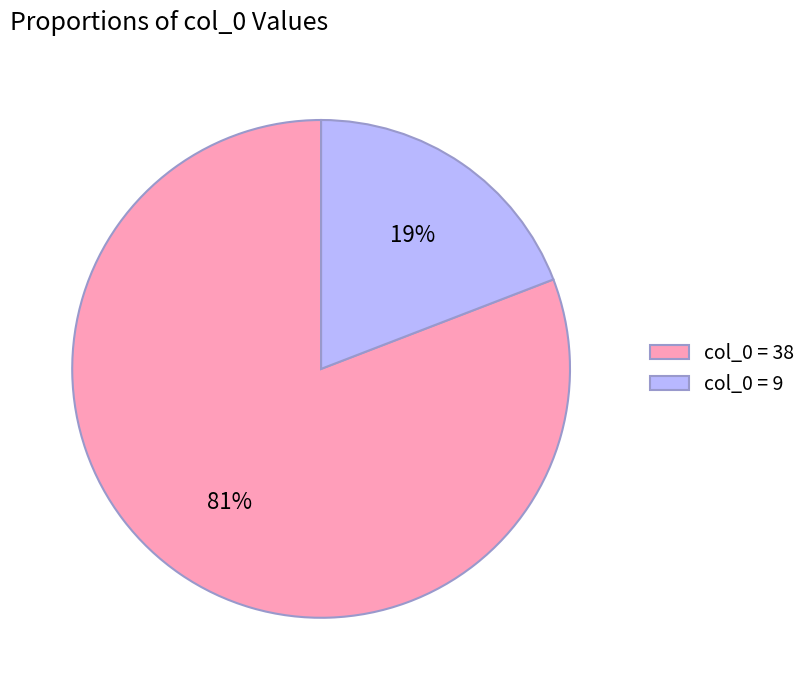

To the nearest percent, what is the difference between the largest and smallest slice percentages?

62%